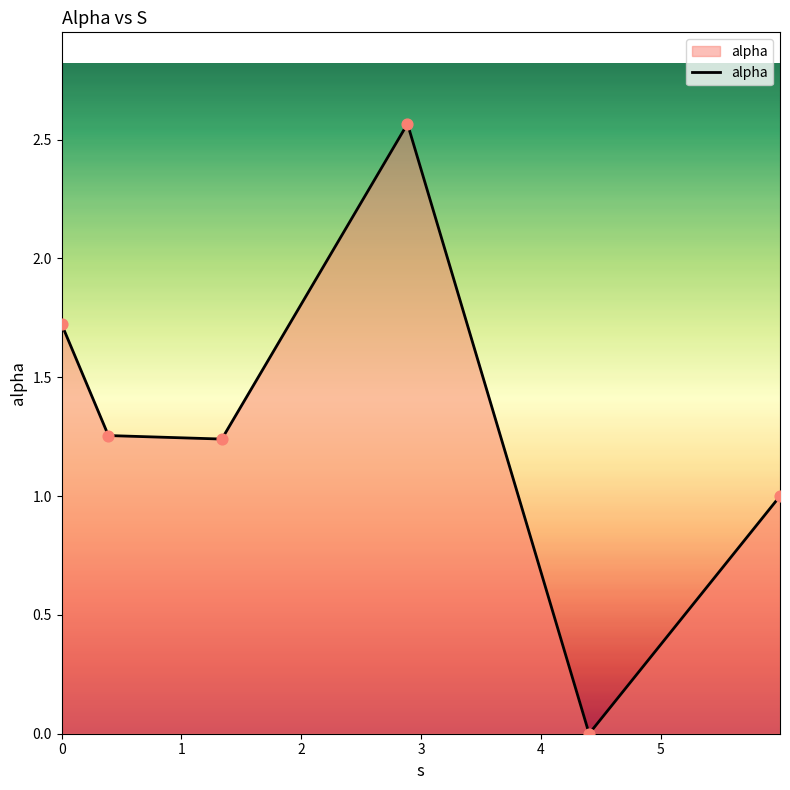

What is the difference between the second highest and minimum values?

1.7